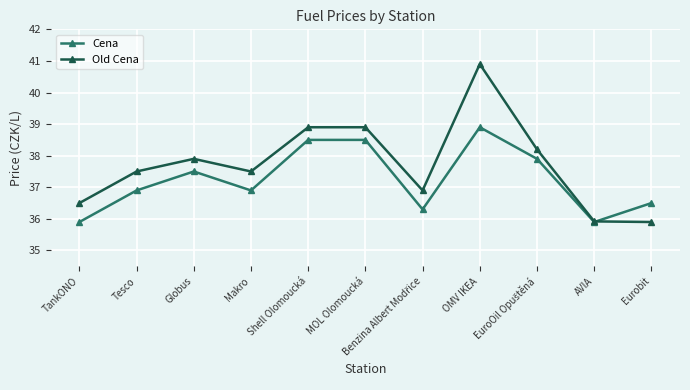

True or false: Cena has a value of 35.9 at TankONO.

True